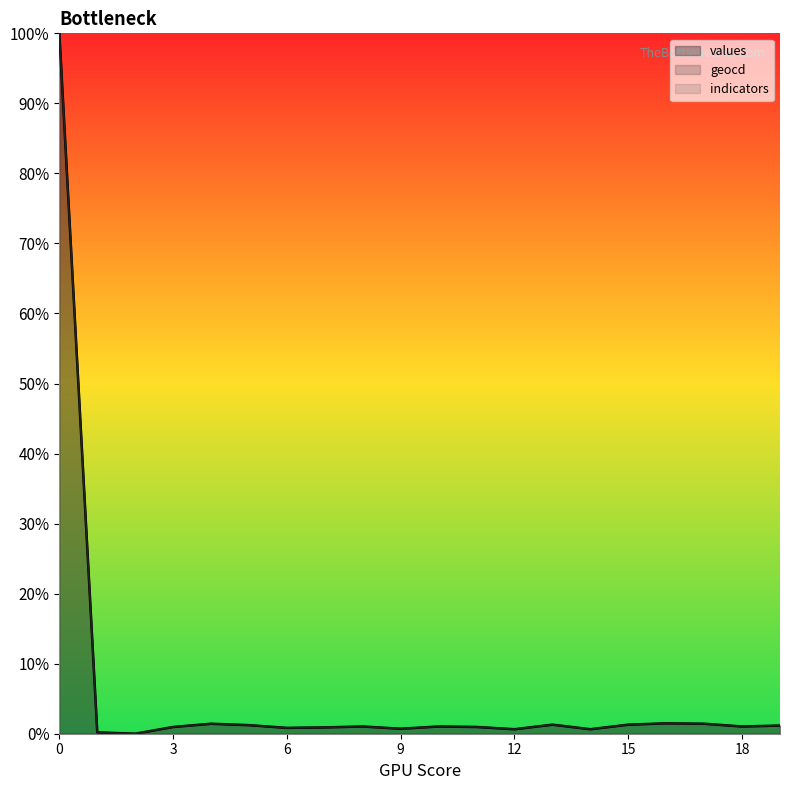

The value of geocd at 9 is 0.3. True or false?

False